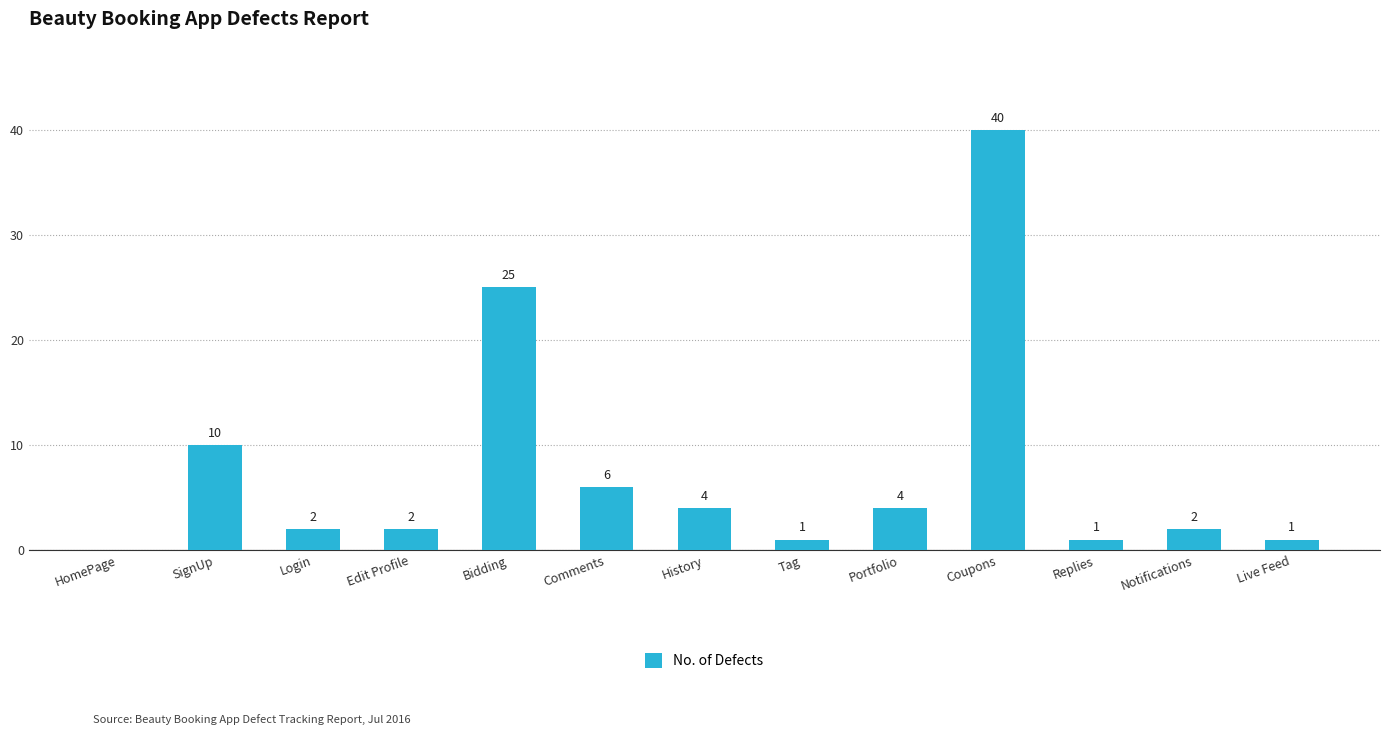

Approximately how many times larger is the value at History compared to Replies?

4.0